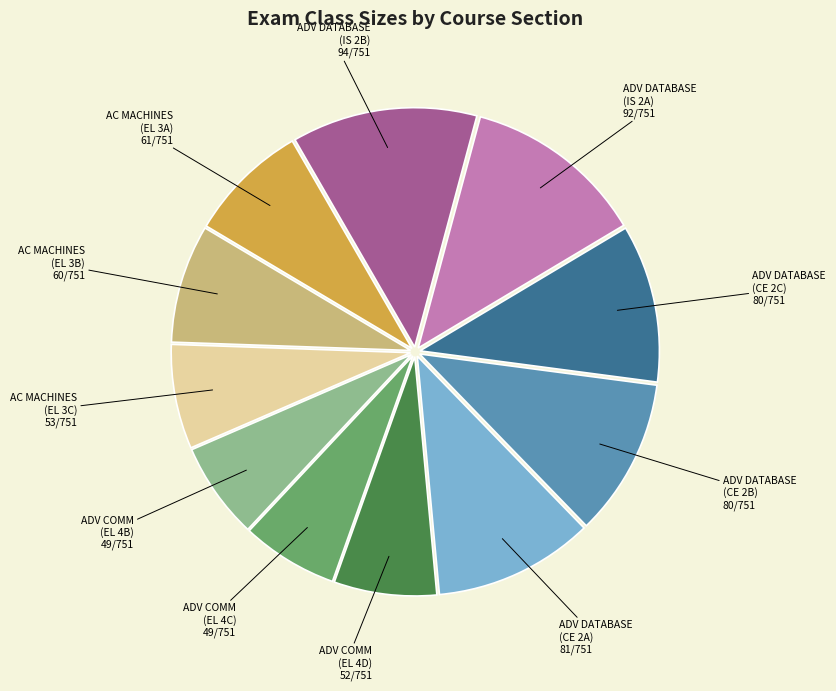

Does any single category account for the majority?

No